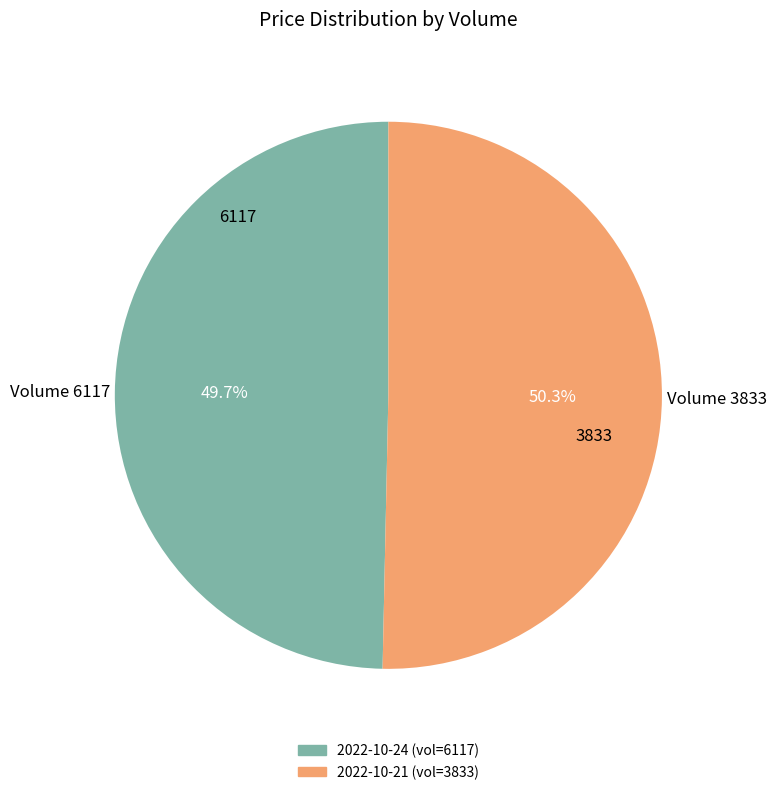

Does any single category account for the majority?

Yes